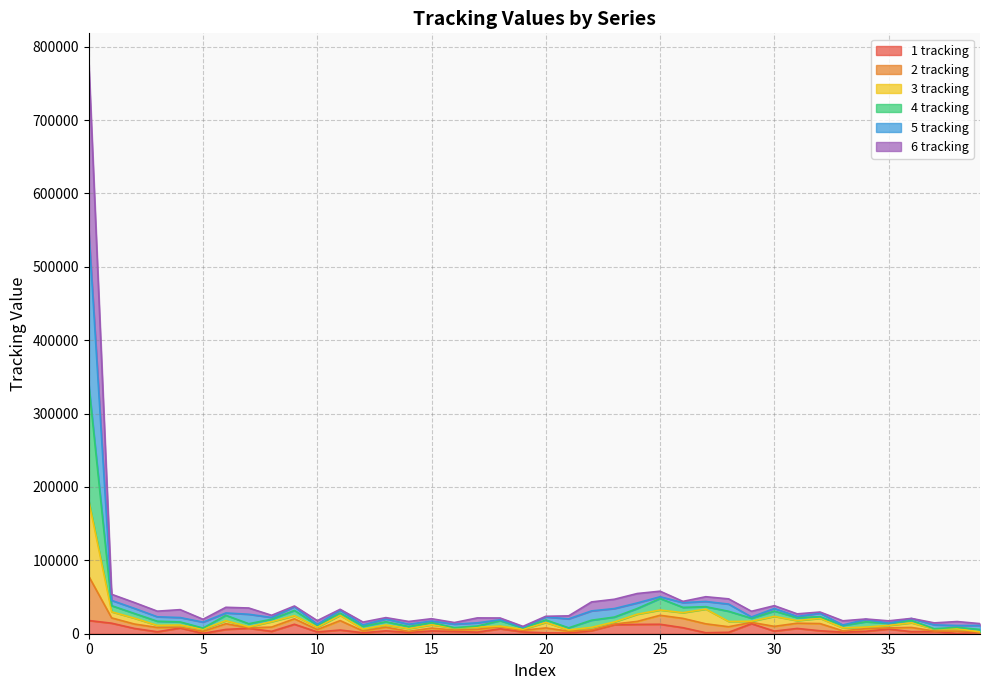

What are all the series names shown in the legend?

1 tracking, 2 tracking, 3 tracking, 4 tracking, 5 tracking, 6 tracking